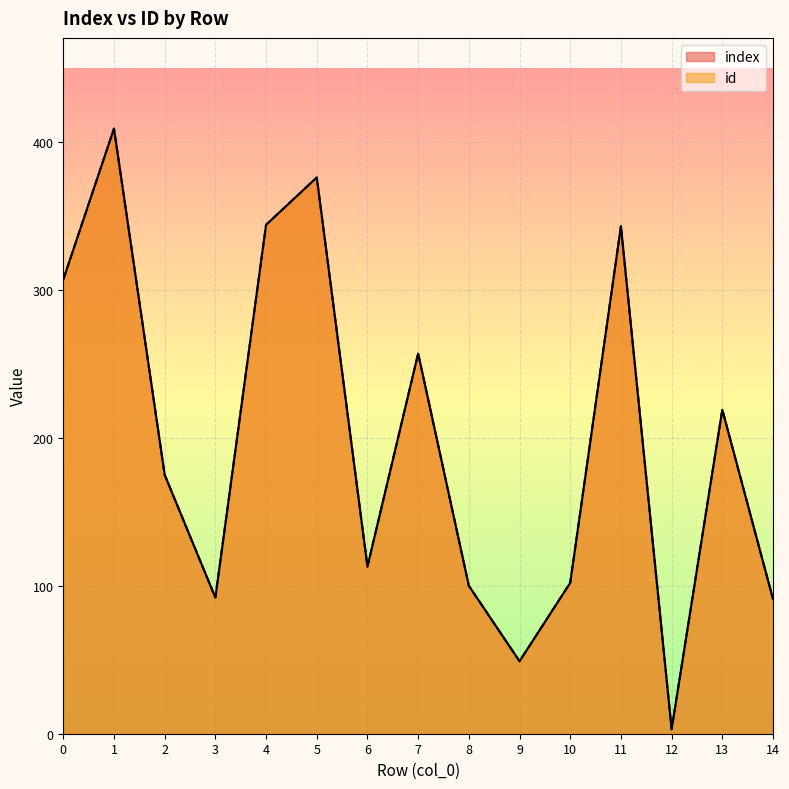

Which has a higher value, 7 or 10?

7